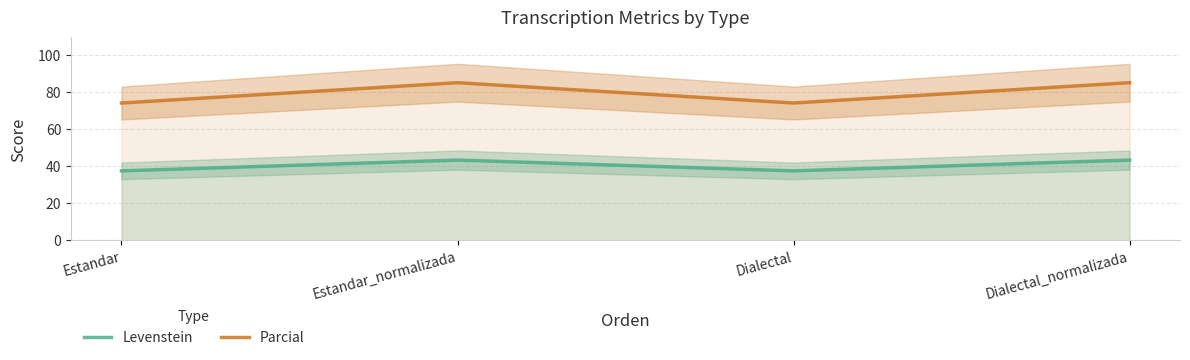

What is the difference between the second highest and second lowest values in the Parcial series?

11.0